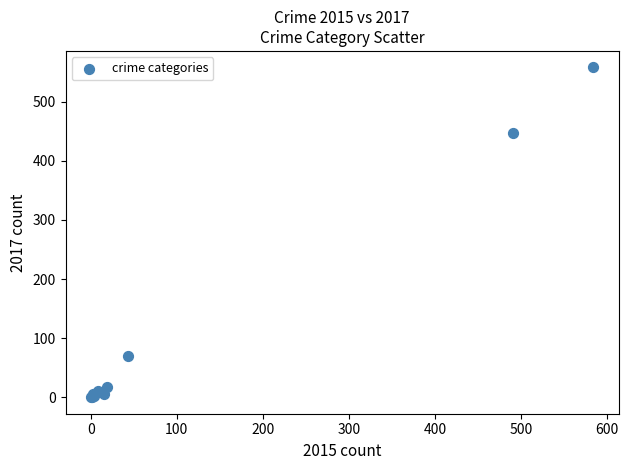

What Y value in the scatter plot is closest to 279?

447